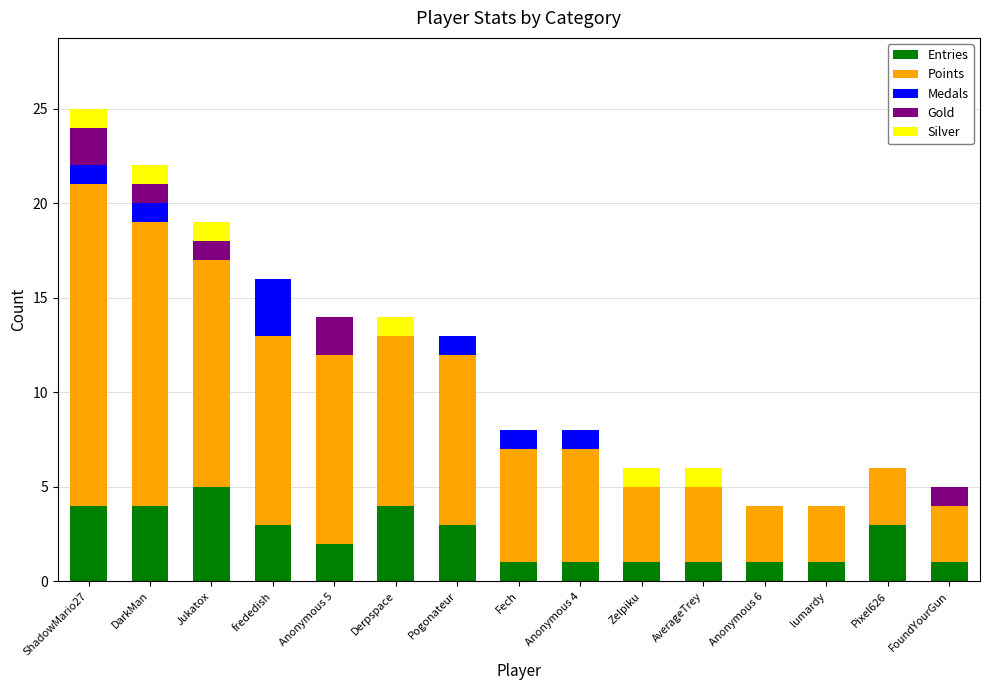

What are all the series names shown in the legend?

Entries, Points, Medals, Gold, Silver